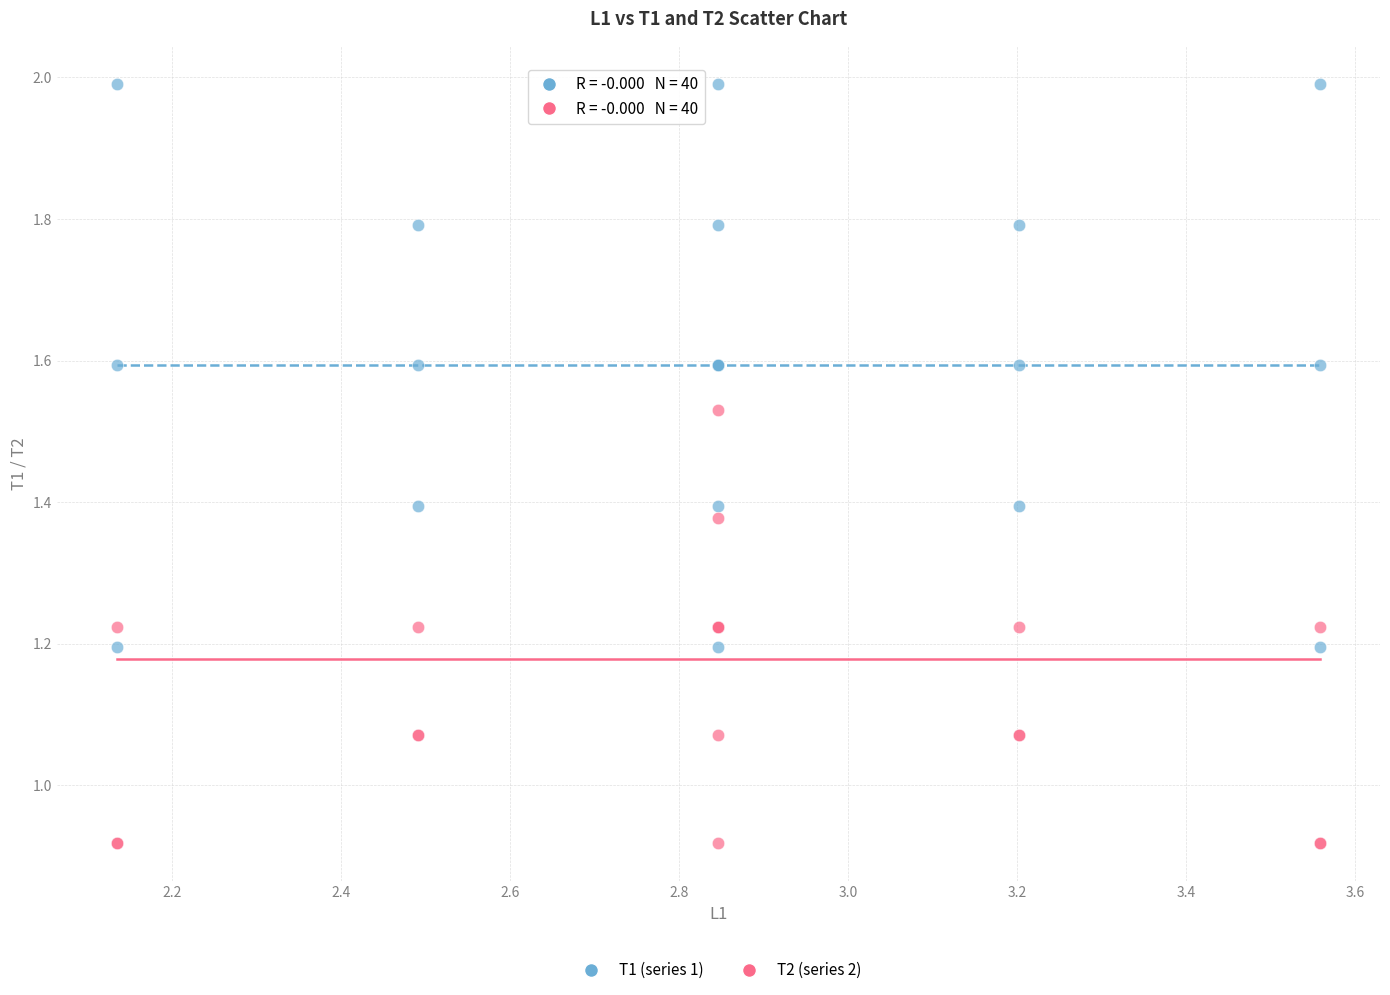

What are all the series names shown in the legend?

T1 (series 1), T2 (series 2)